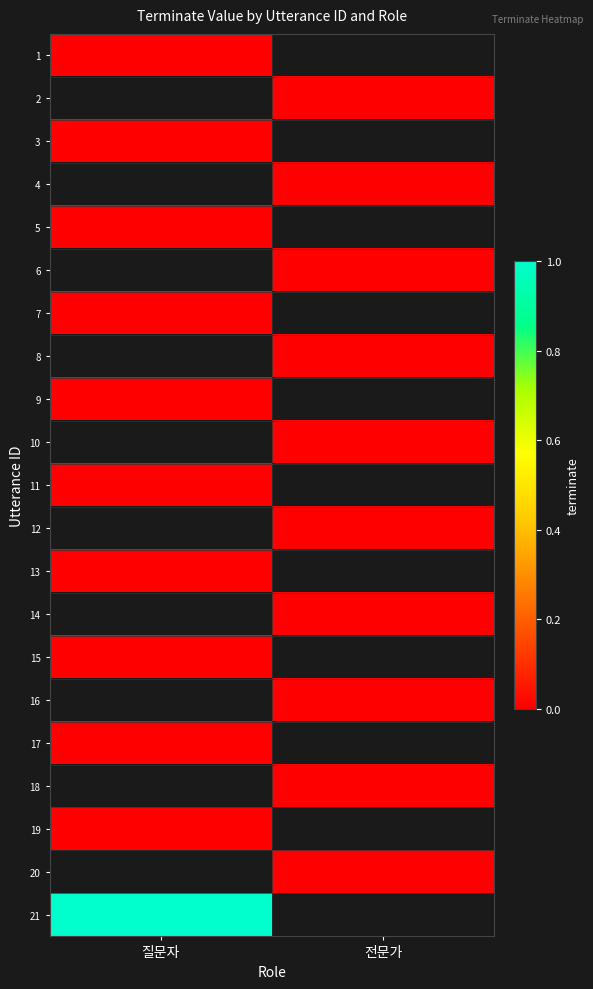

Which series has the largest range (max minus min)?

1